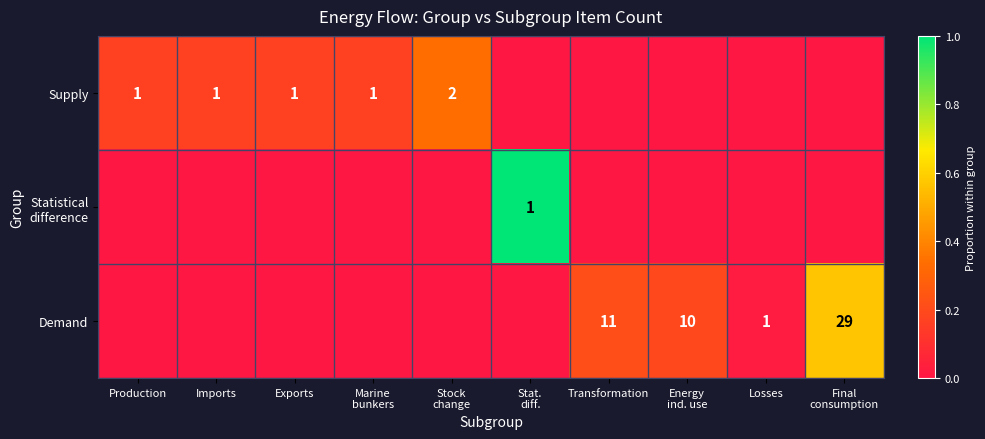

At how many categories does at least one series exceed 0?

10